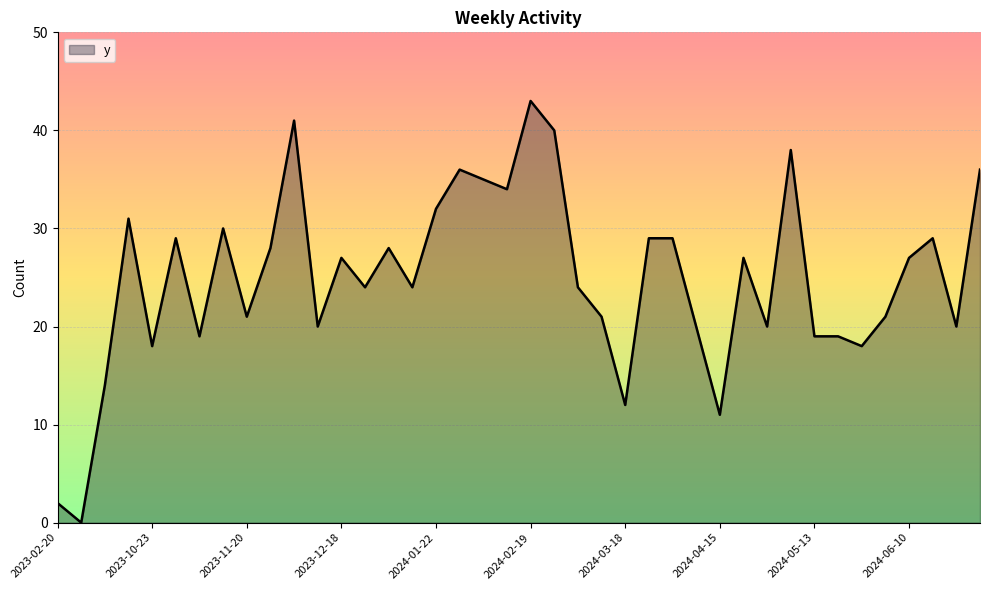

What is the maximum value shown in the chart?

43